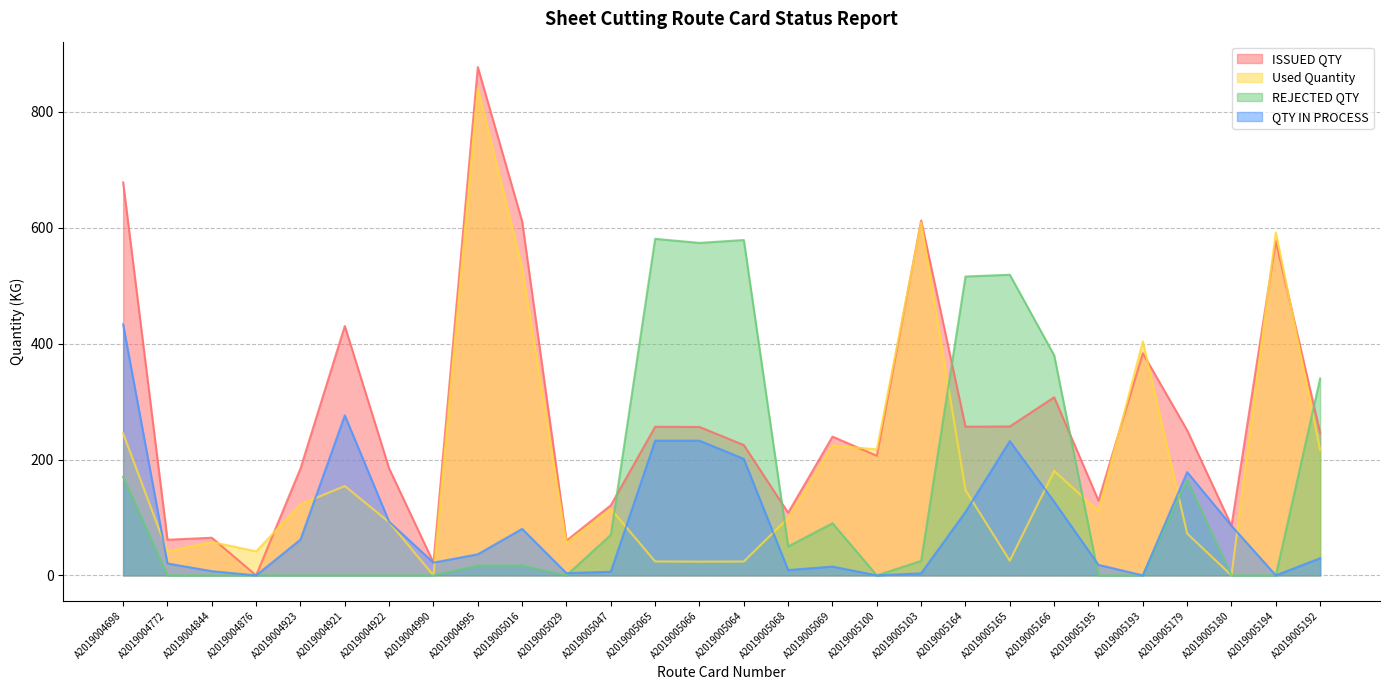

At which category does QTY IN PROCESS reach its first local peak?

A2019004921